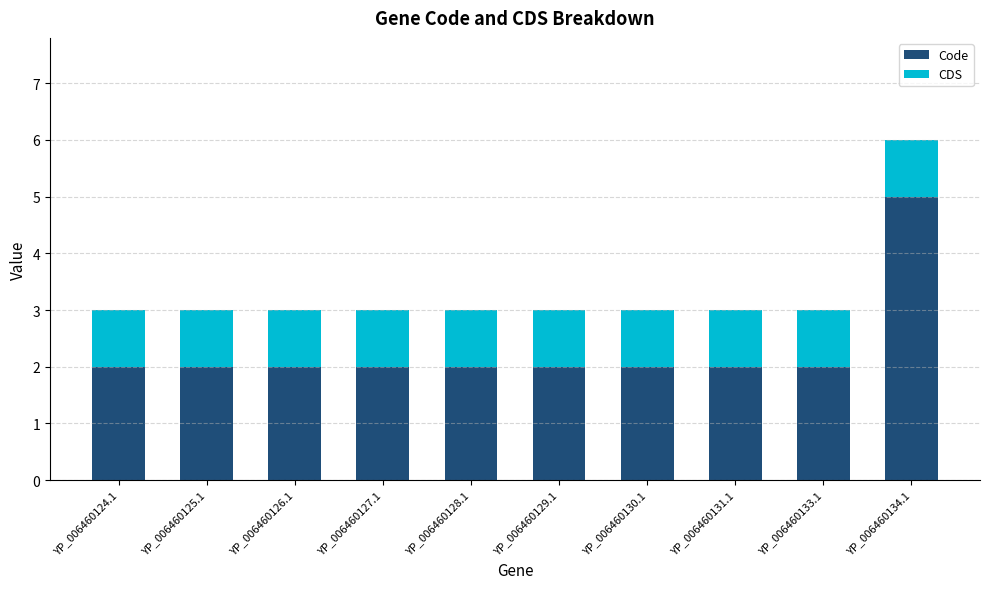

At which label does Code reach its peak?

YP_006460134.1